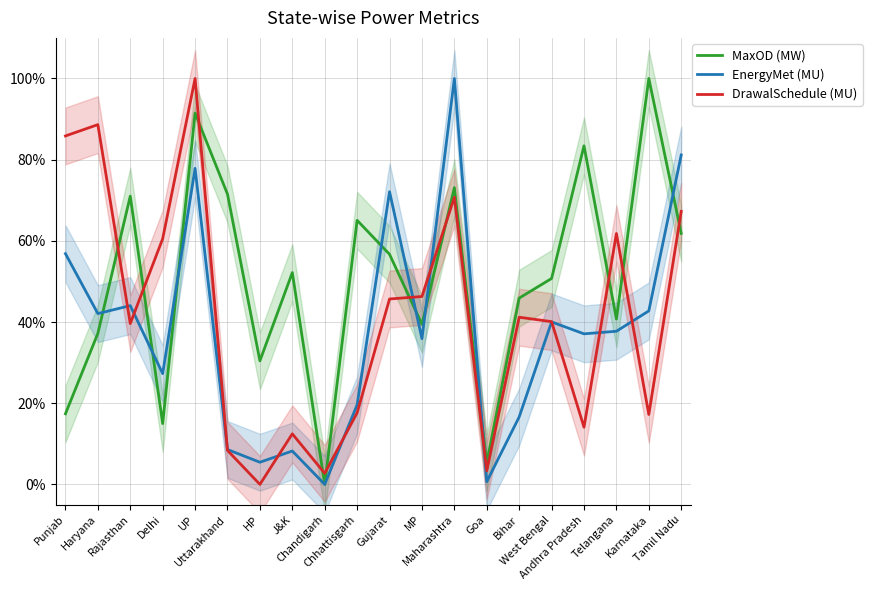

What are all the series names shown in the legend?

MaxOD (MW), EnergyMet (MU), DrawalSchedule (MU)